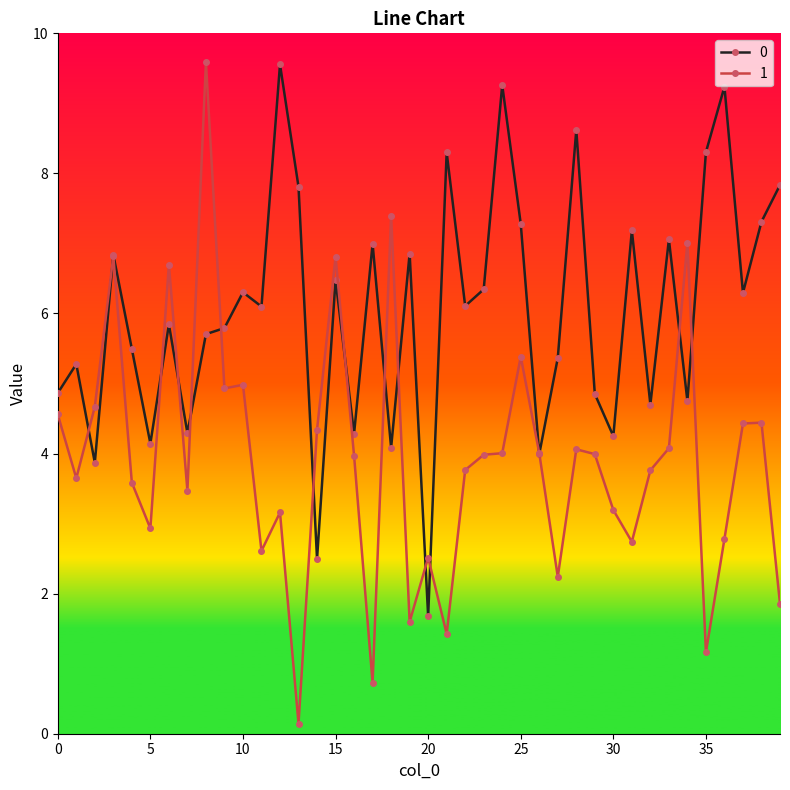

How many values in the 1 series exceed 3?

28